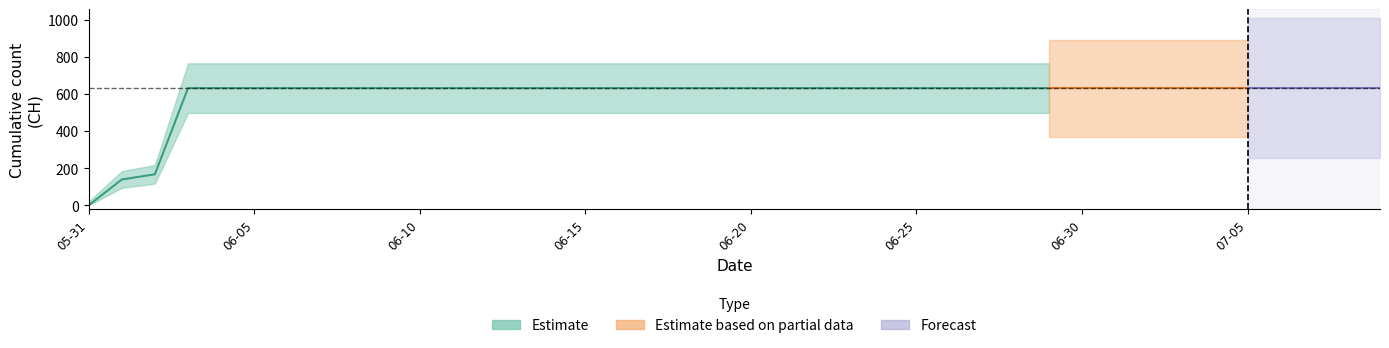

List the labels in order of value, smallest first.

2020-05-31, 2020-06-01, 2020-06-02, 2020-06-03, 2020-06-04, 2020-06-05, 2020-06-06, 2020-06-07, 2020-06-08, 2020-06-09, 2020-06-10, 2020-06-11, 2020-06-12, 2020-06-13, 2020-06-14, 2020-06-15, 2020-06-16, 2020-06-17, 2020-06-18, 2020-06-19, 2020-06-20, 2020-06-21, 2020-06-22, 2020-06-23, 2020-06-24, 2020-06-25, 2020-06-26, 2020-06-27, 2020-06-28, 2020-06-29, 2020-06-30, 2020-07-01, 2020-07-02, 2020-07-03, 2020-07-04, 2020-07-05, 2020-07-06, 2020-07-07, 2020-07-08, 2020-07-09